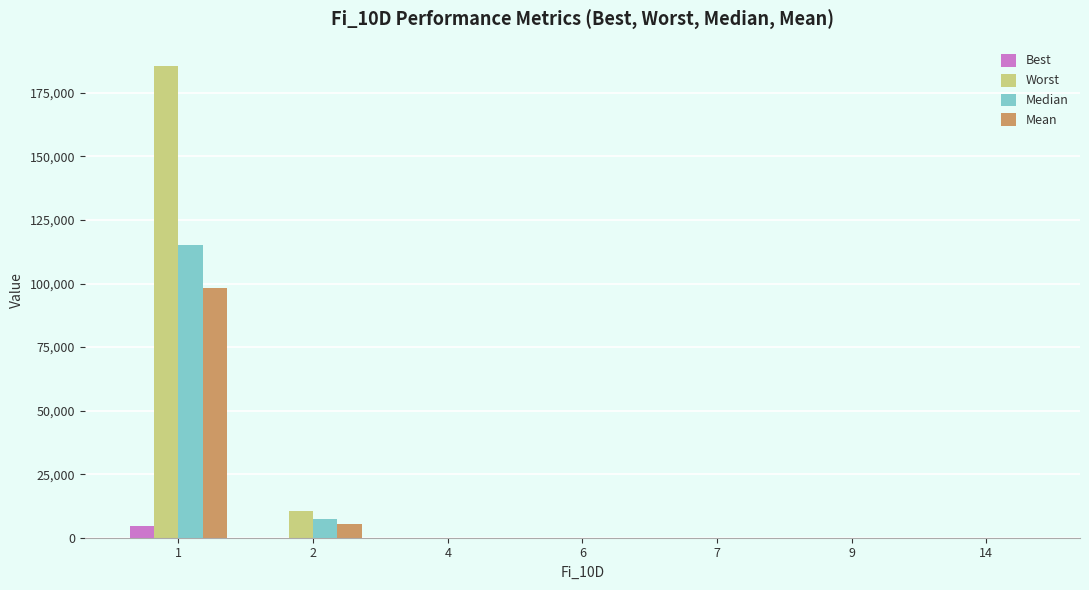

What are all the series names shown in the legend?

Best, Worst, Median, Mean